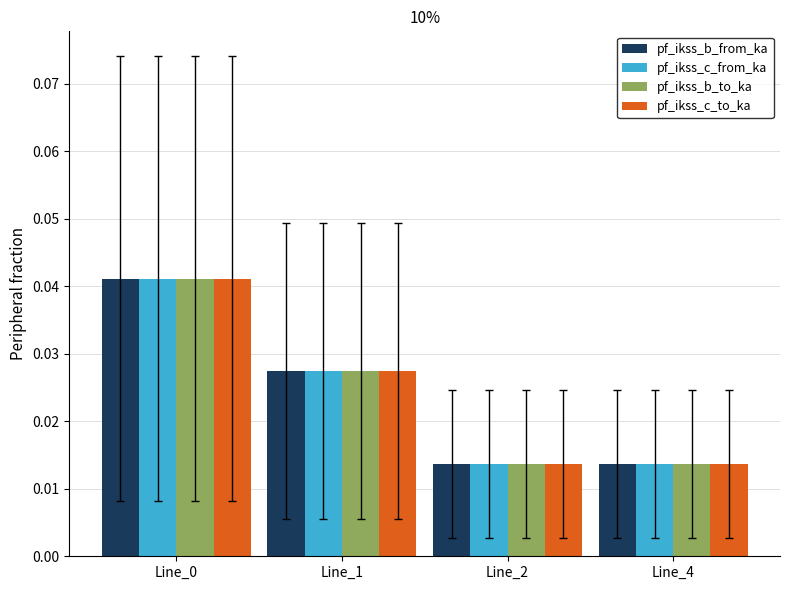

Count the pf_ikss_c_from_ka values in the range 0 to 1.

4